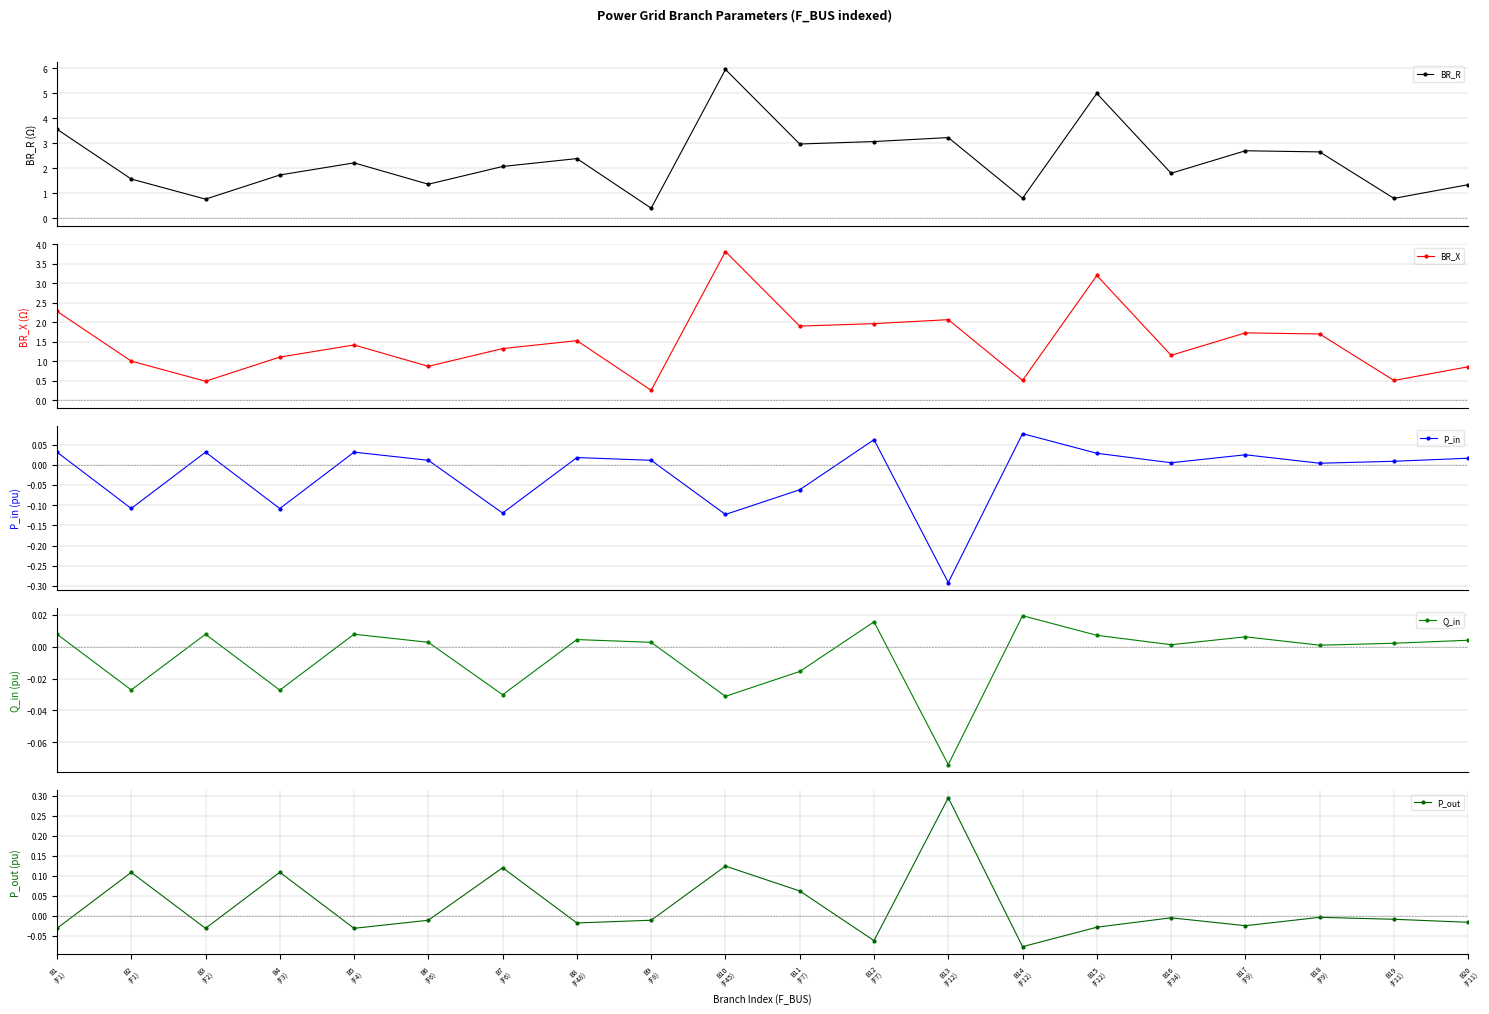

True or false: P_out and BR_X intersect in this chart.

False